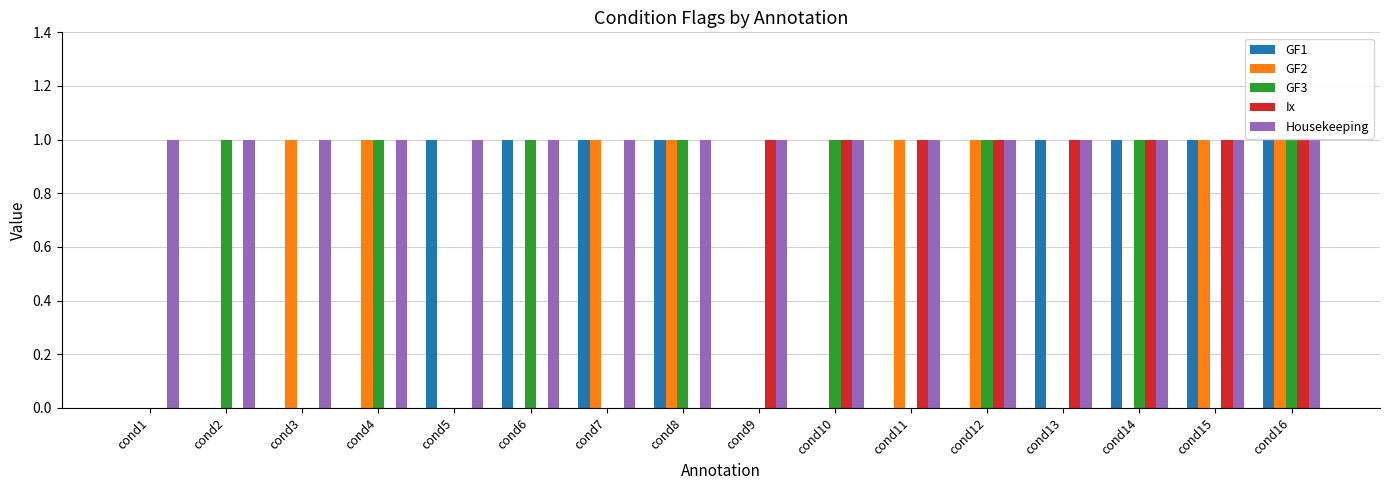

Reading left to right, what are all the values shown in this chart?

GF1: 0	0	0	0	1	1	1	1	0	0	0	0	1	1	1	1
GF2: 0	0	1	1	0	0	1	1	0	0	1	1	0	0	1	1
GF3: 0	1	0	1	0	1	0	1	0	1	0	1	0	1	0	1
Ix: 0	0	0	0	0	0	0	0	1	1	1	1	1	1	1	1
Housekeeping: 1	1	1	1	1	1	1	1	1	1	1	1	1	1	1	1